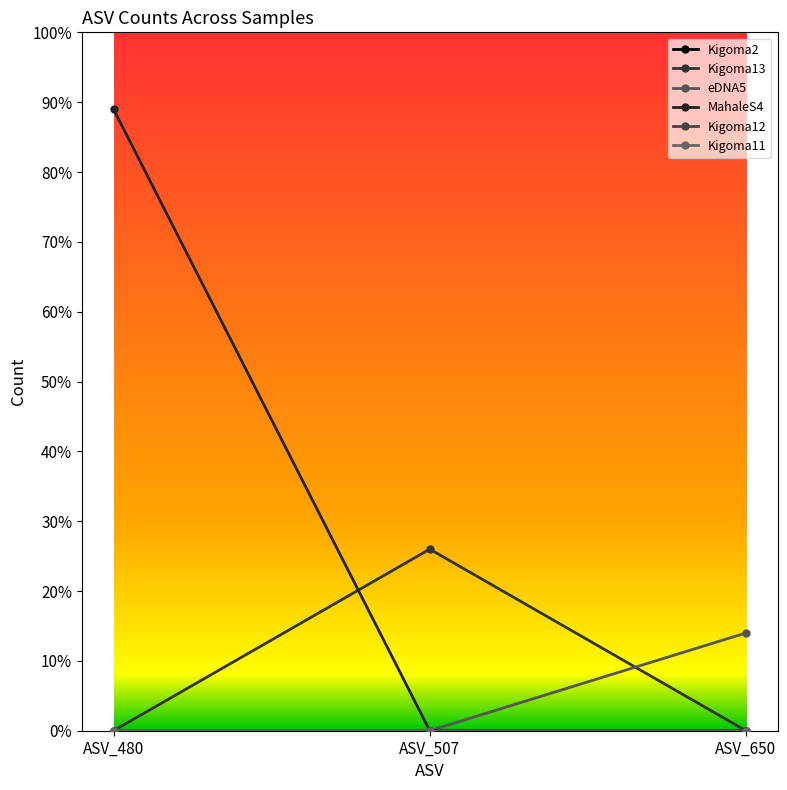

What is the difference between the highest and lowest values at ASV_480?

89